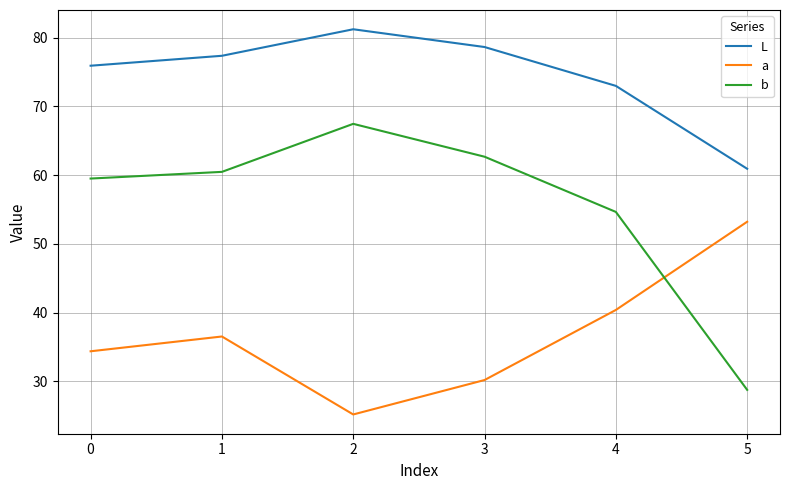

What is the total value across all series at 1?

174.3